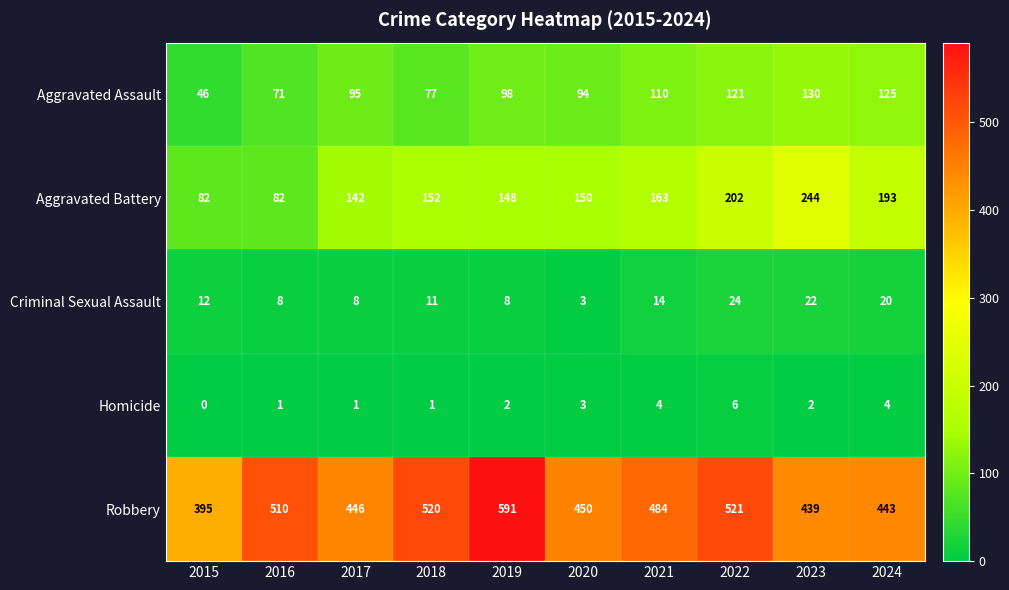

What is the difference between the maximum and minimum values in the Aggravated Assault series?

84